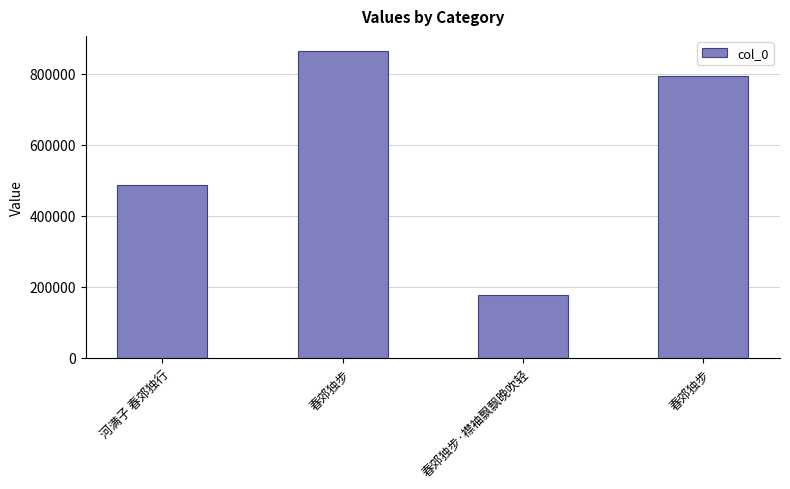

What is the greatest value displayed?

863541